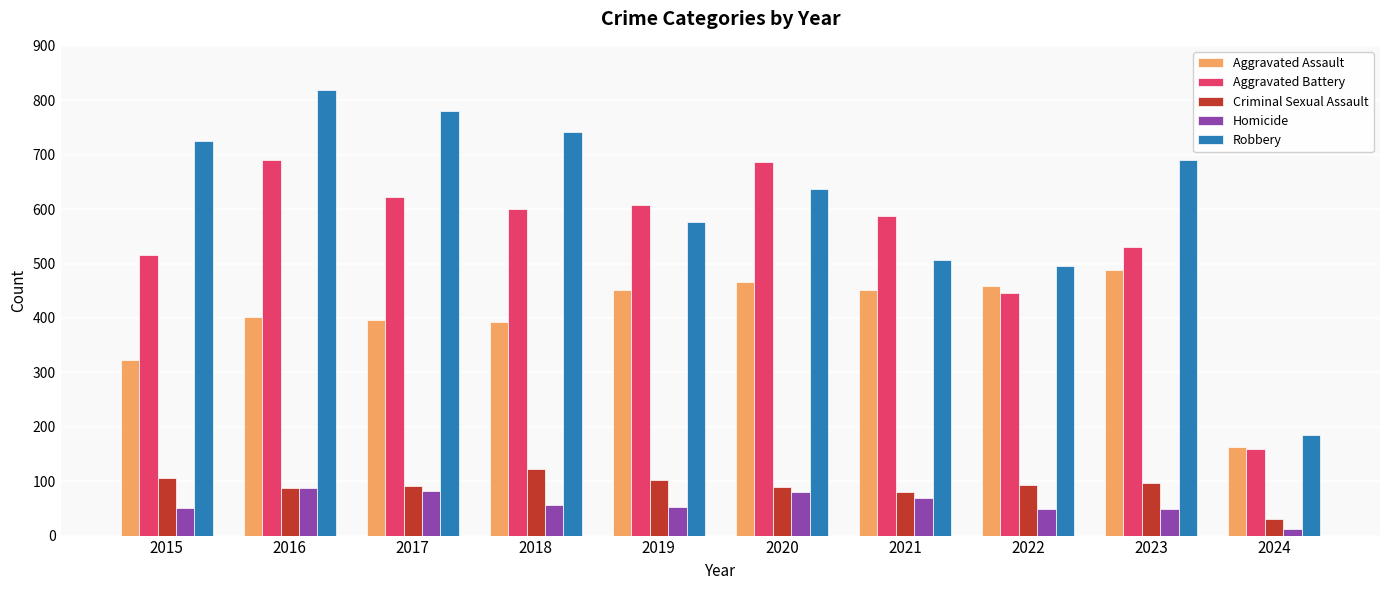

What is the spread (max minus min) of values at 2019?

555